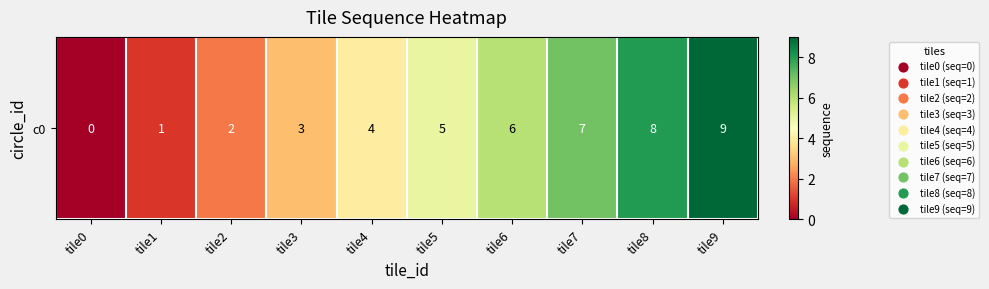

How many values are below 5?

5